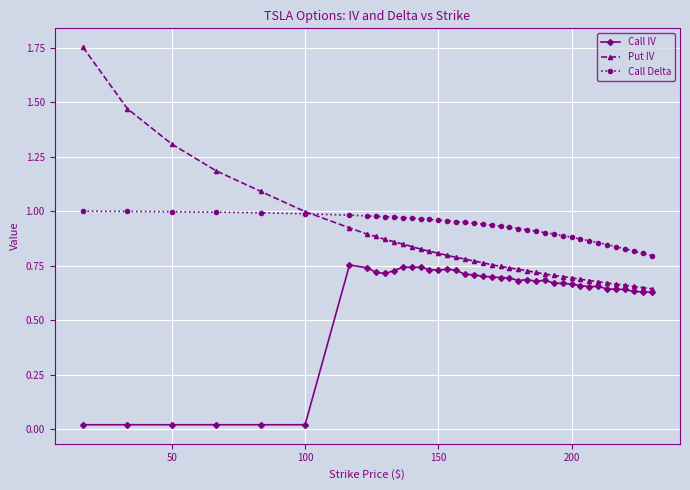

Which series has the largest total across all categories?

Call Delta